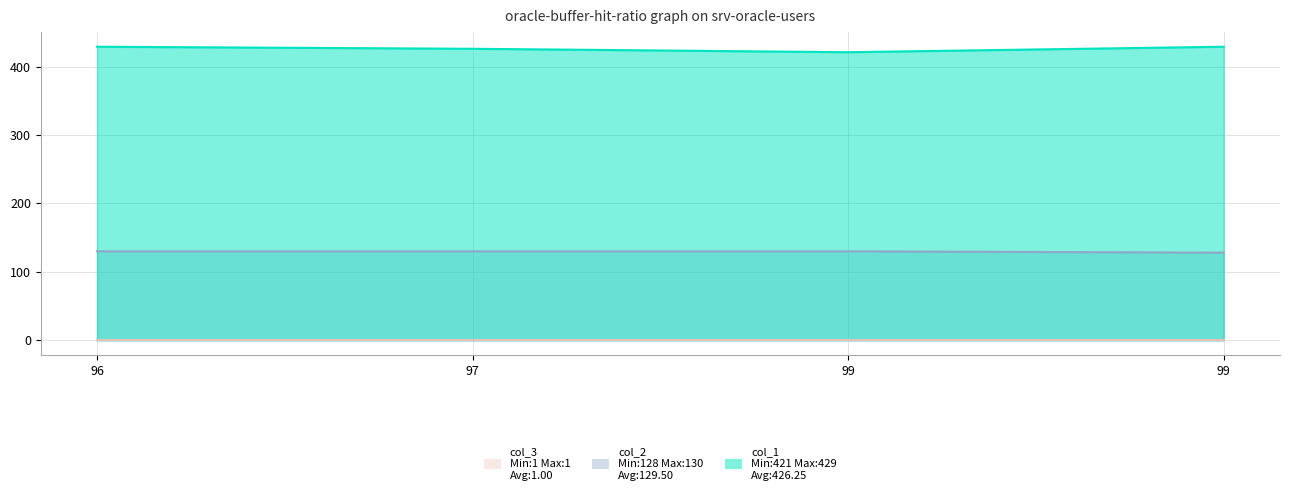

What is the difference between the col_1 values at 96 and 97?

3